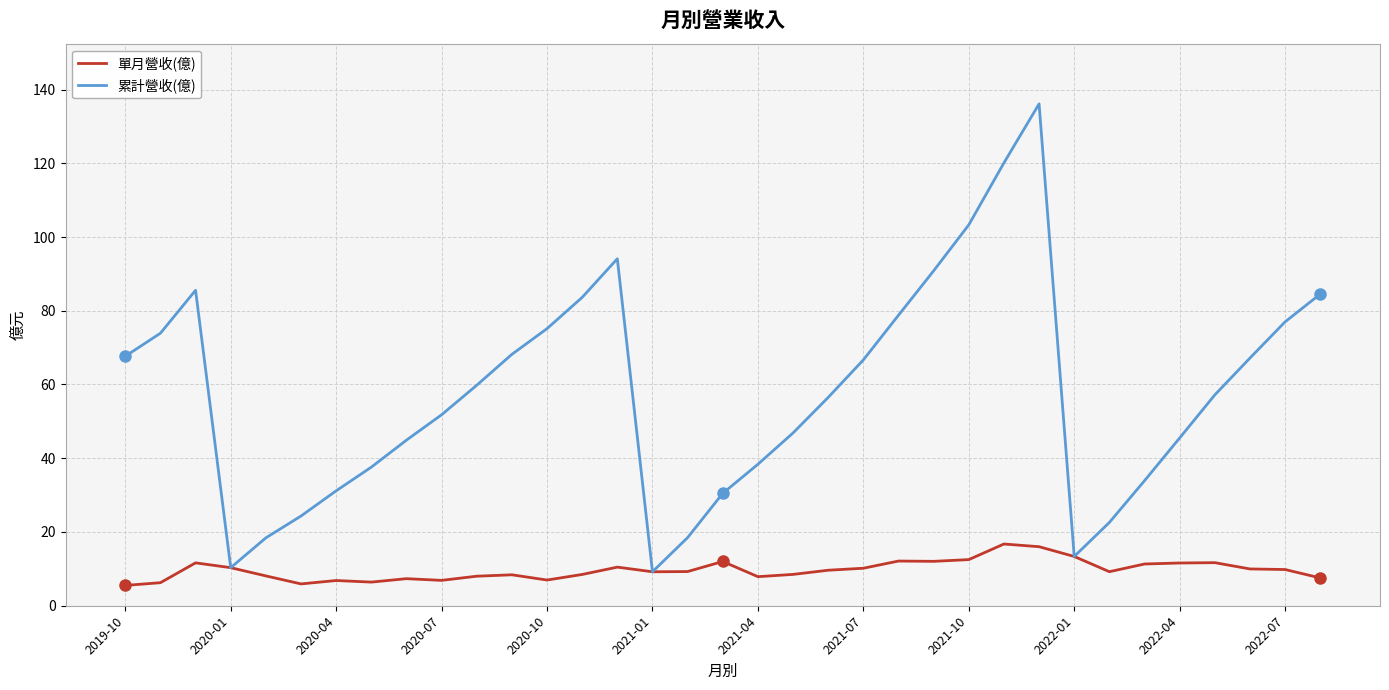

What is the minimum value shown in the chart?

5.5